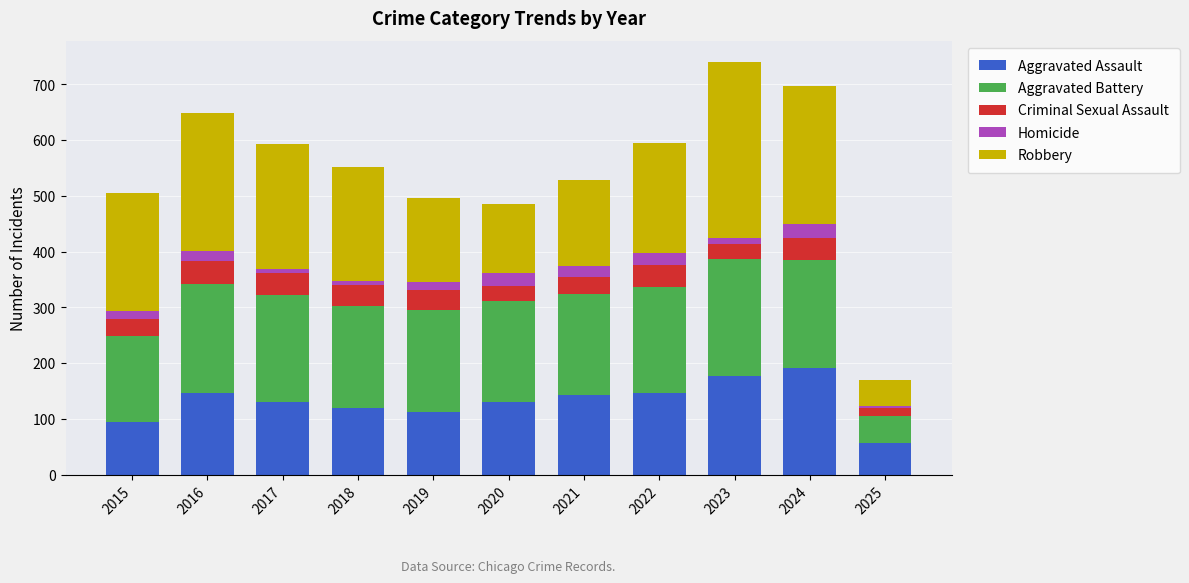

What is the maximum value for Aggravated Assault?

191